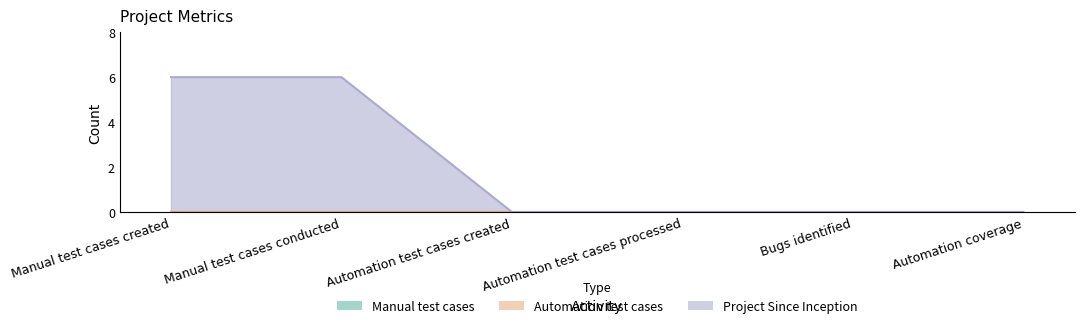

How many categories are shown in the chart?

6